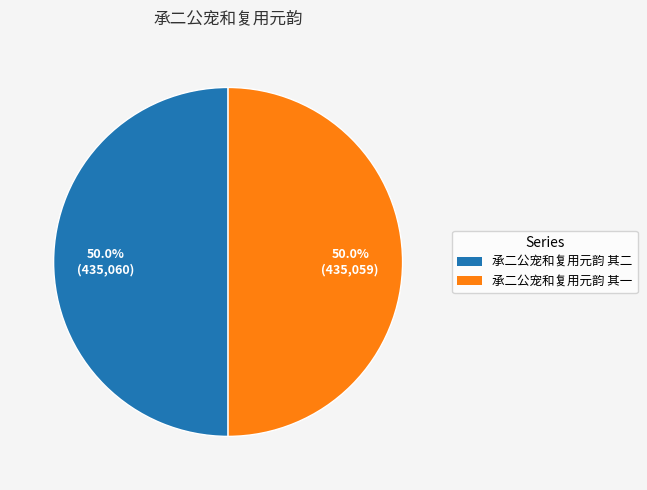

Combined, do 承二公宠和复用元韵 其一 and 承二公宠和复用元韵 其二 account for over 50%?

Yes